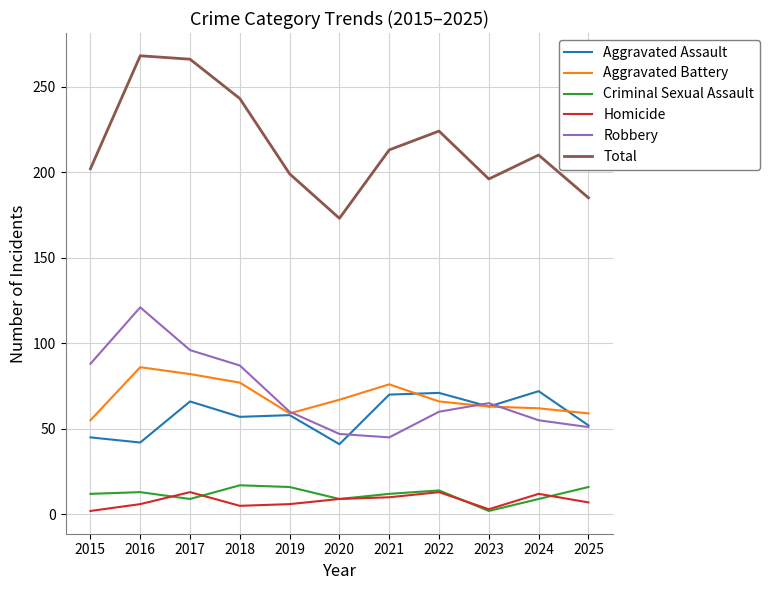

The Aggravated Battery series shows 86 at 2016. True or false?

True